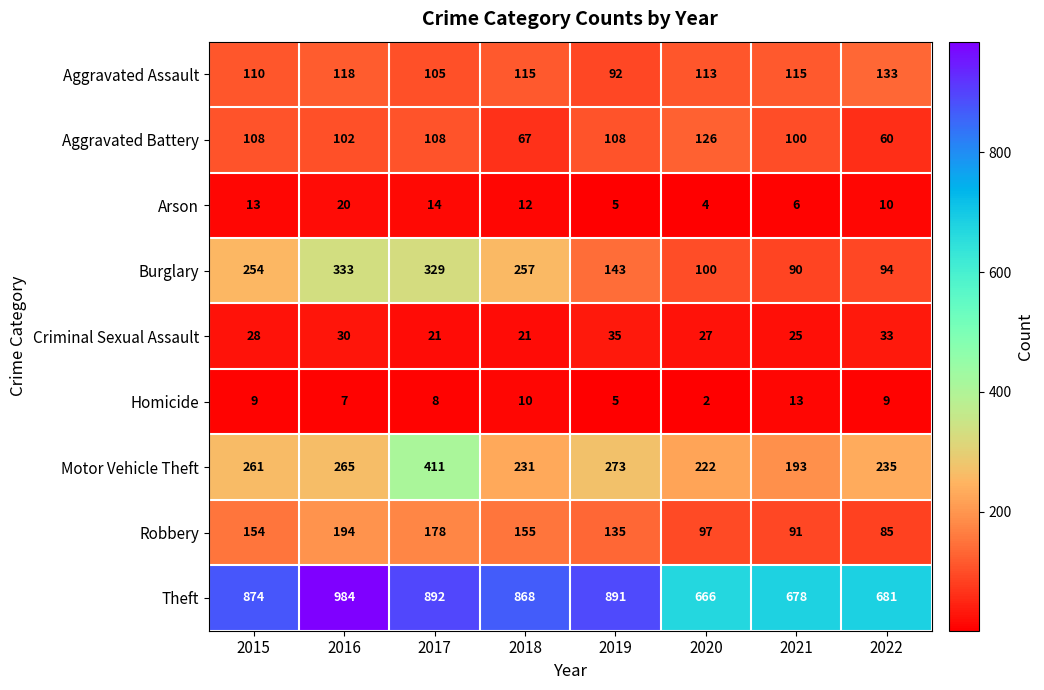

How many distinct data groups are displayed?

9